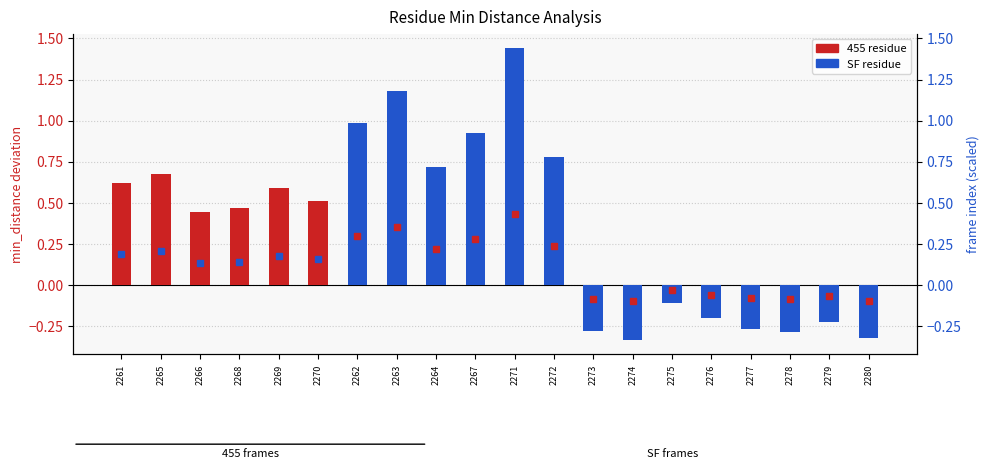

How many negative values are there?

8